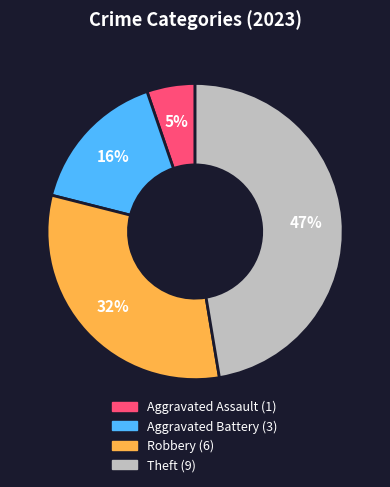

Which category has the biggest portion of the pie?

Theft